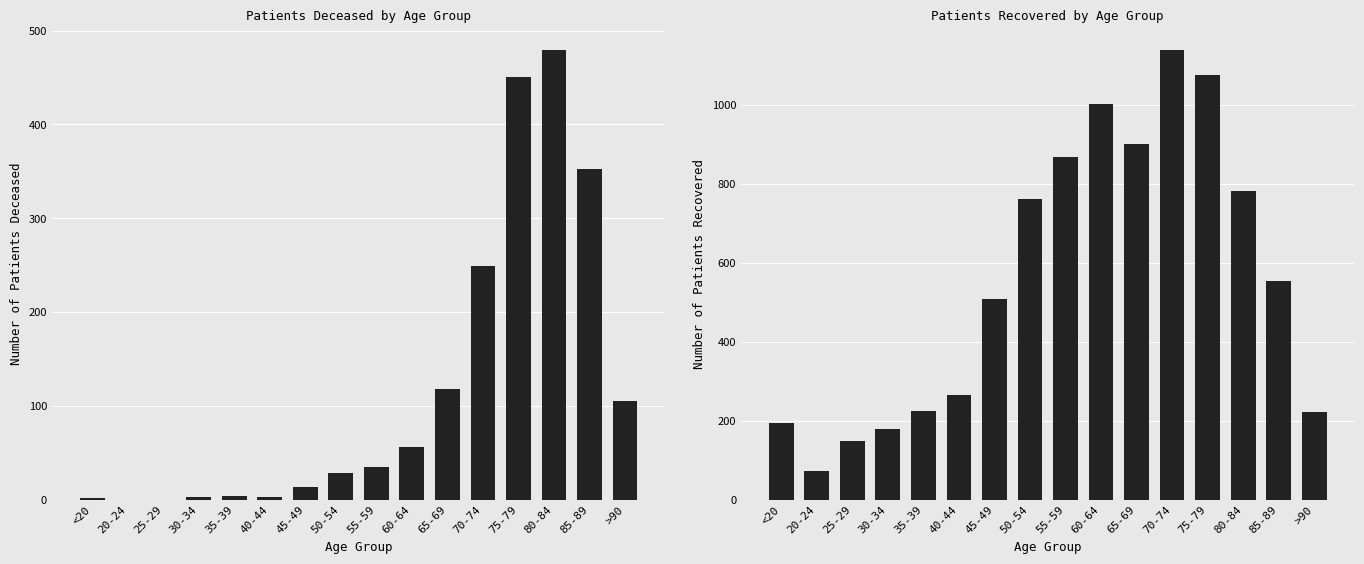

Read the patients_recovered value at >90.

221